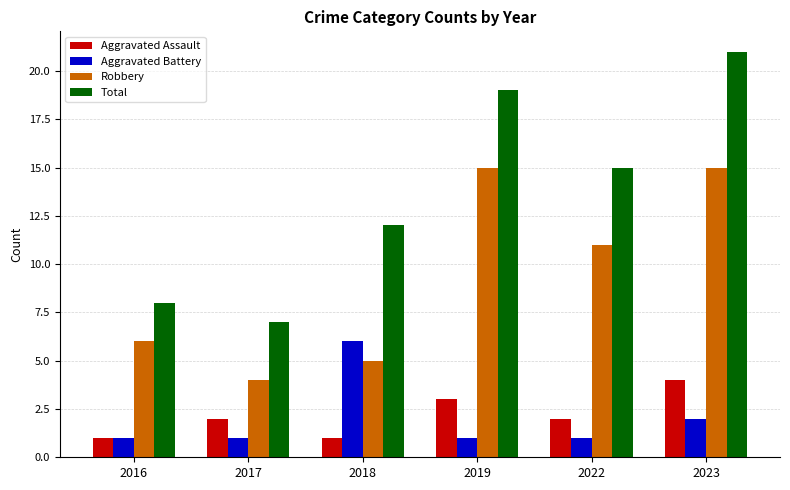

Reading right to left, list all the values displayed in this chart.

Aggravated Assault: 4	2	3	1	2	1
Aggravated Battery: 2	1	1	6	1	1
Robbery: 15	11	15	5	4	6
Total: 21	15	19	12	7	8